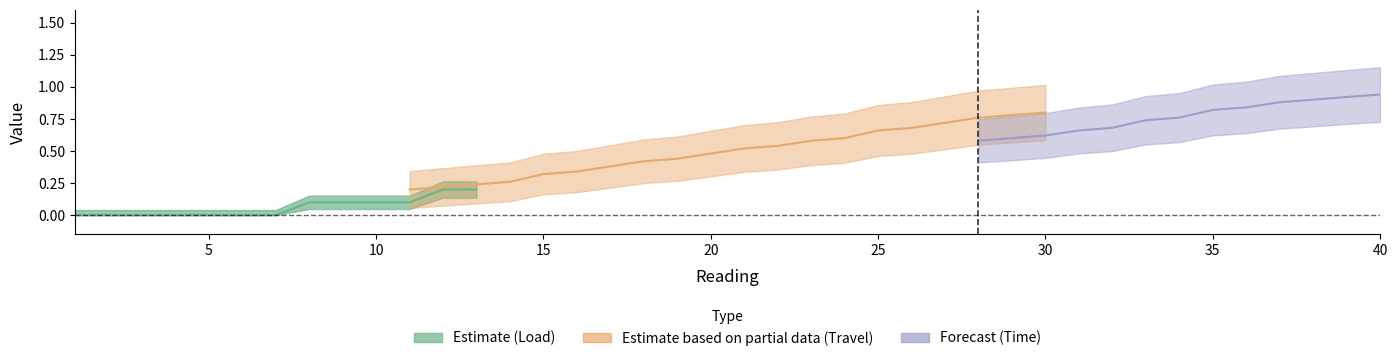

True or false: Travel and Time intersect in this chart.

False